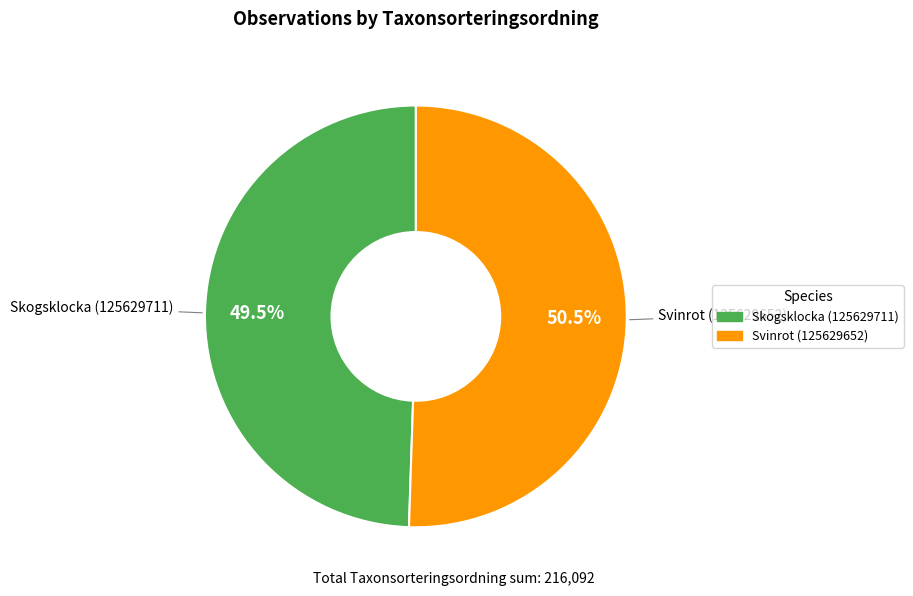

Does Svinrot (125629652) account for over 50% of the chart?

Yes